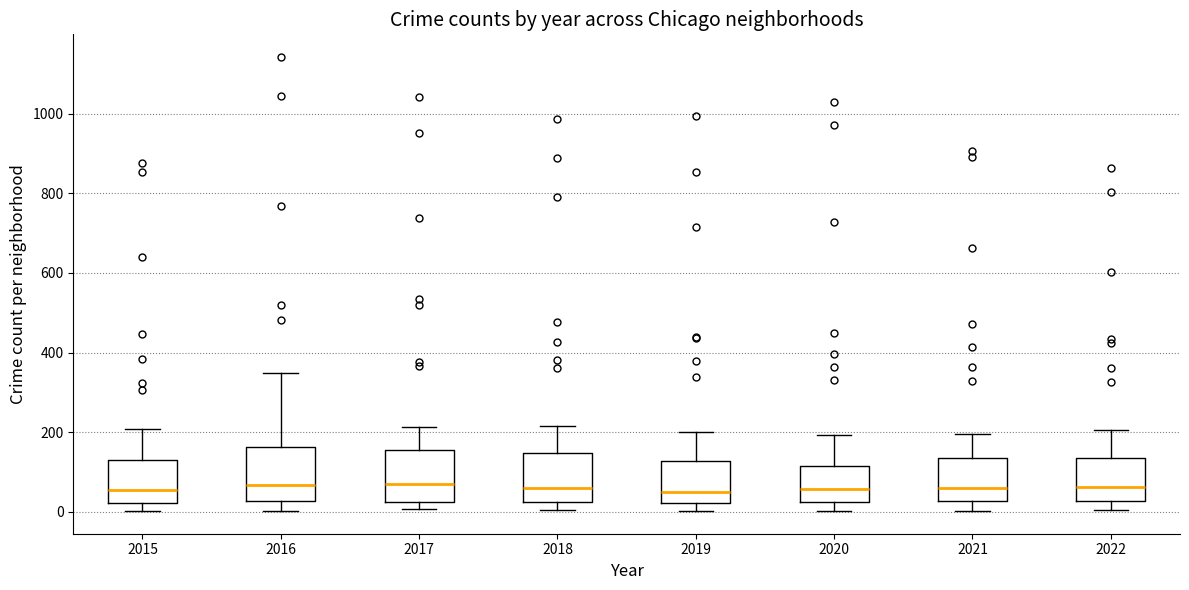

Reading left to right, read every box against the y-axis: the position of its median line, the range the box covers, and the ends of its whiskers. The values are not printed on the chart, so give them approximately, as read against the axis.

2015: median 60, box 20 to 120, whiskers 0 to 200
2016: median 60, box 20 to 160, whiskers 0 to 340
2017: median 60, box 20 to 160, whiskers 0 to 220
2018: median 60, box 20 to 140, whiskers 0 to 220
2019: median 60, box 20 to 120, whiskers 0 to 200
2020: median 60, box 20 to 120, whiskers 0 to 200
2021: median 60, box 20 to 140, whiskers 0 to 200
2022: median 60, box 20 to 140, whiskers 0 to 200